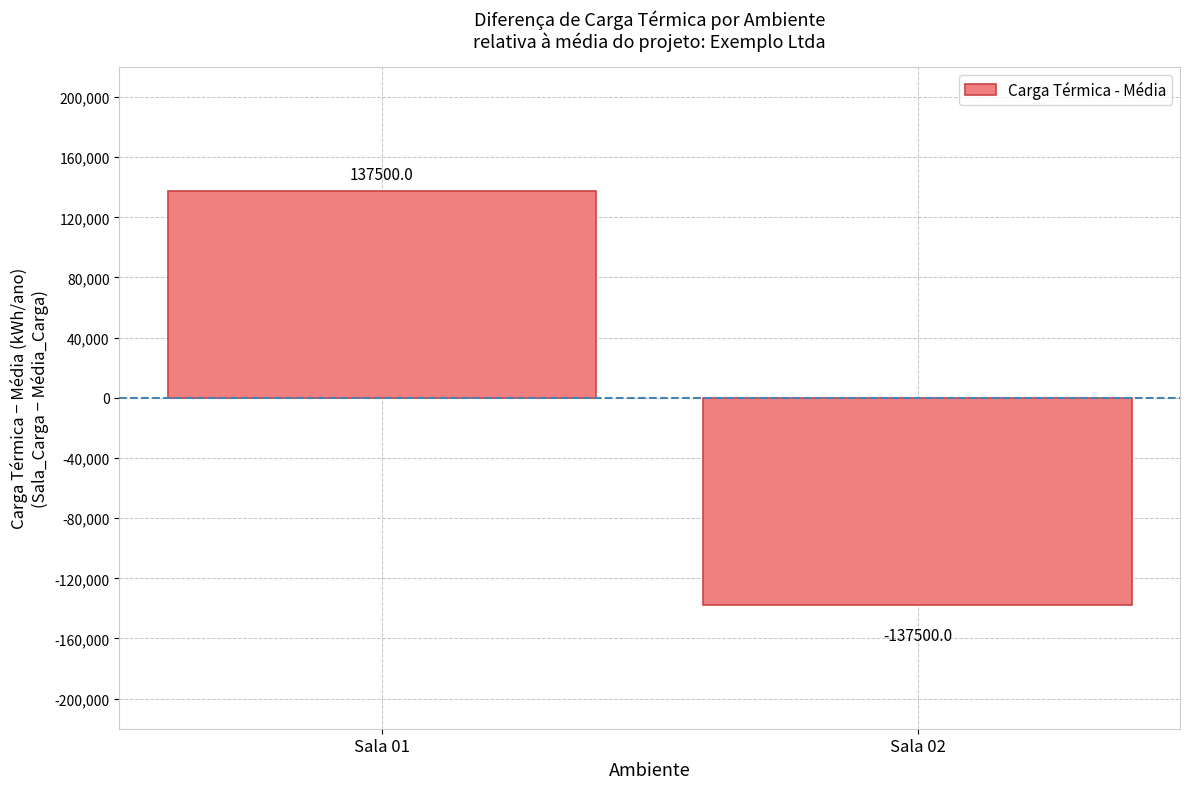

Reading left to right, list all the values displayed in this chart.

137500	-137500